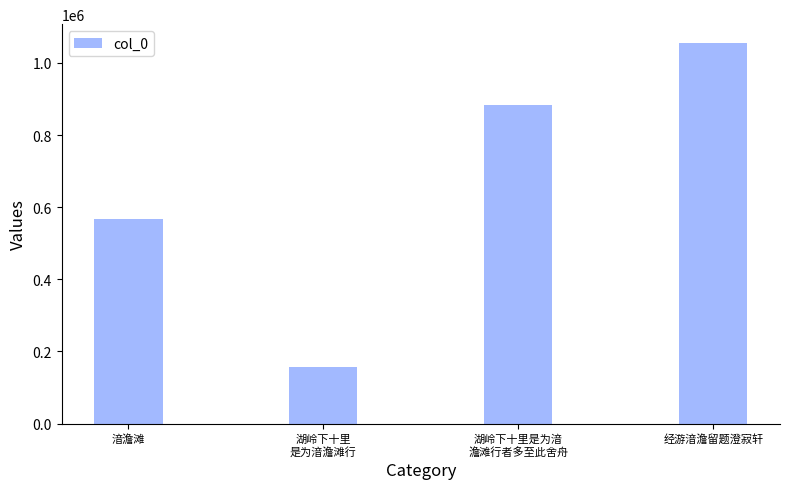

List the labels in order of value, largest first.

经游湆澹留题澄寂轩, 湖岭下十里是为湆
澹滩行者多至此舍舟, 湆澹滩, 湖岭下十里
是为湆澹滩行